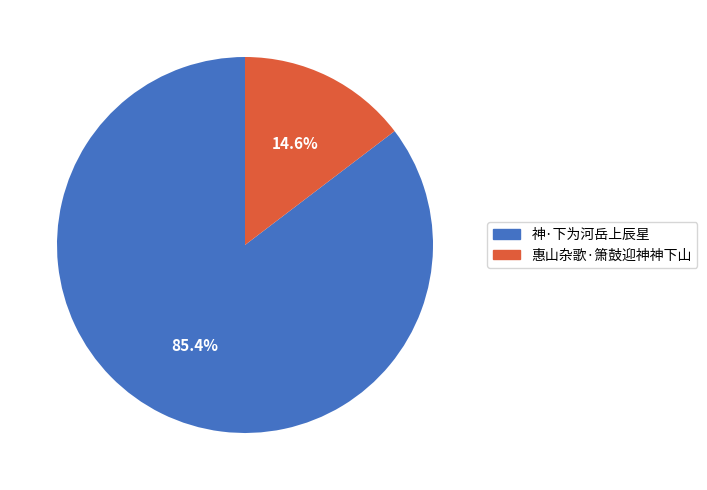

Which has a higher value, 神·下为河岳上辰星 or 惠山杂歌·箫鼓迎神神下山?

神·下为河岳上辰星